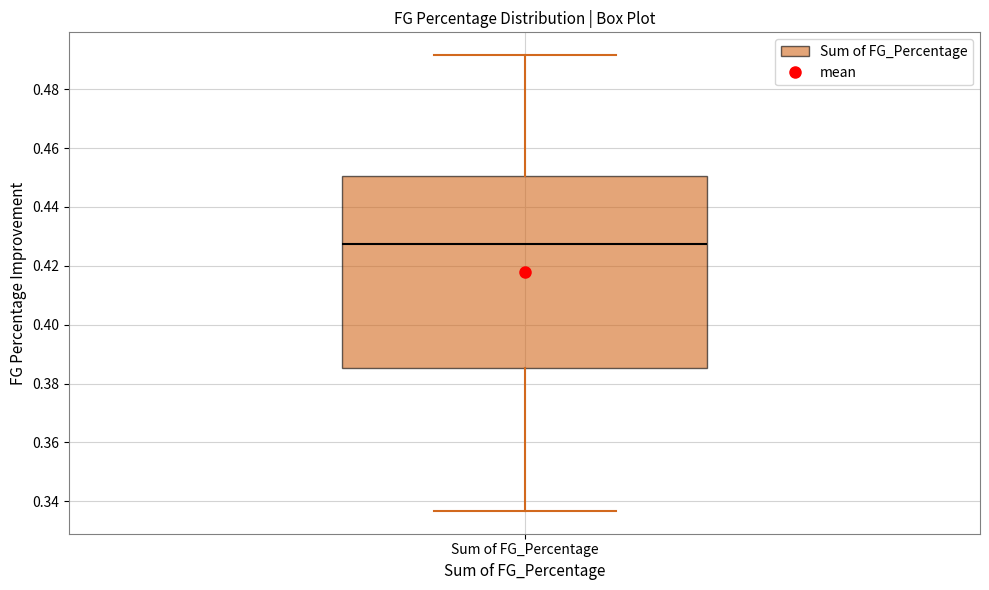

Where is the upper edge of the box for Sum of FG_Percentage on the y-axis? The values are not printed on the chart, so give them approximately, as read against the axis.

0.450